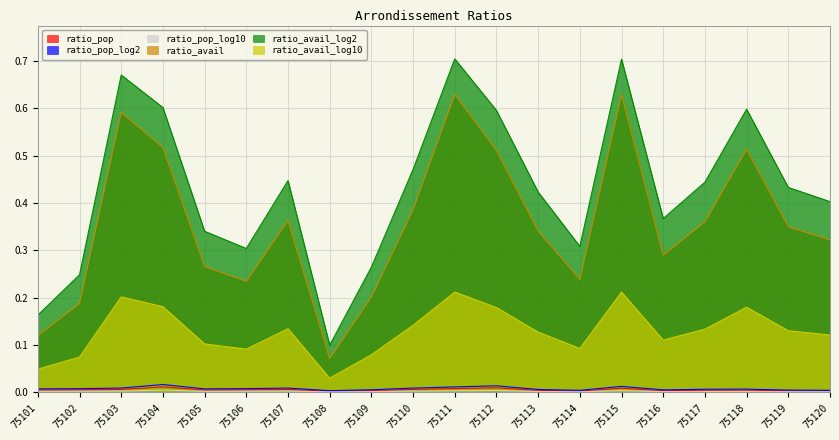

Is the value of ratio_avail_log2 at 75114 greater than the value of ratio_pop_log2 at 75101?

Yes